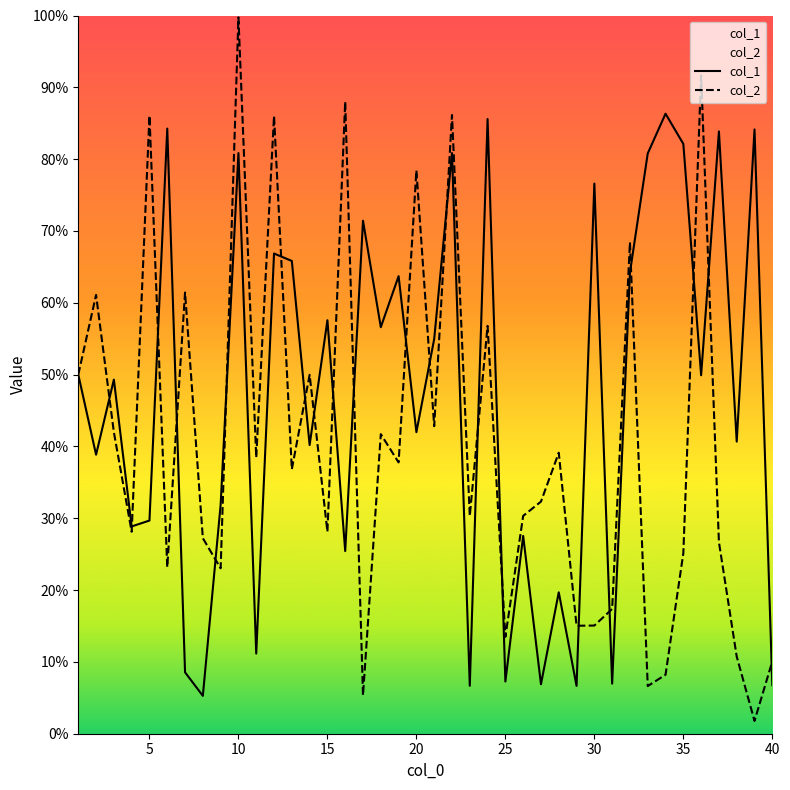

List the series in order of their peak value, lowest first.

col_1, col_2